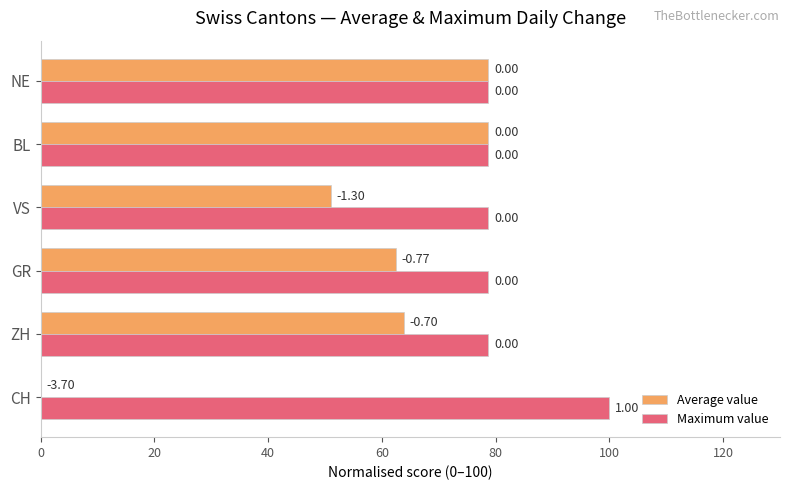

Which series changed the most between CH and NE?

Average value